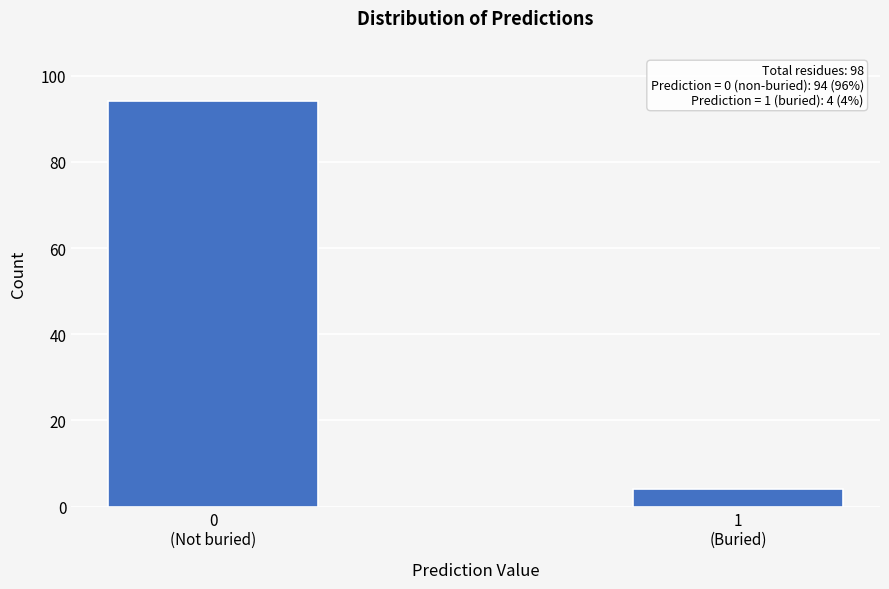

Reading left to right, transcribe all the data shown in this chart.

94	4